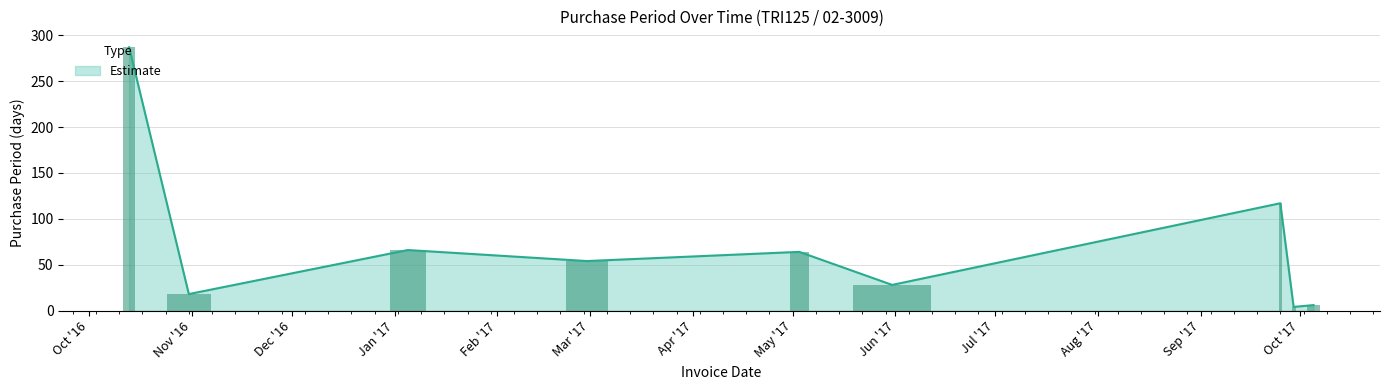

What position from the left is 2017-01-05?

3